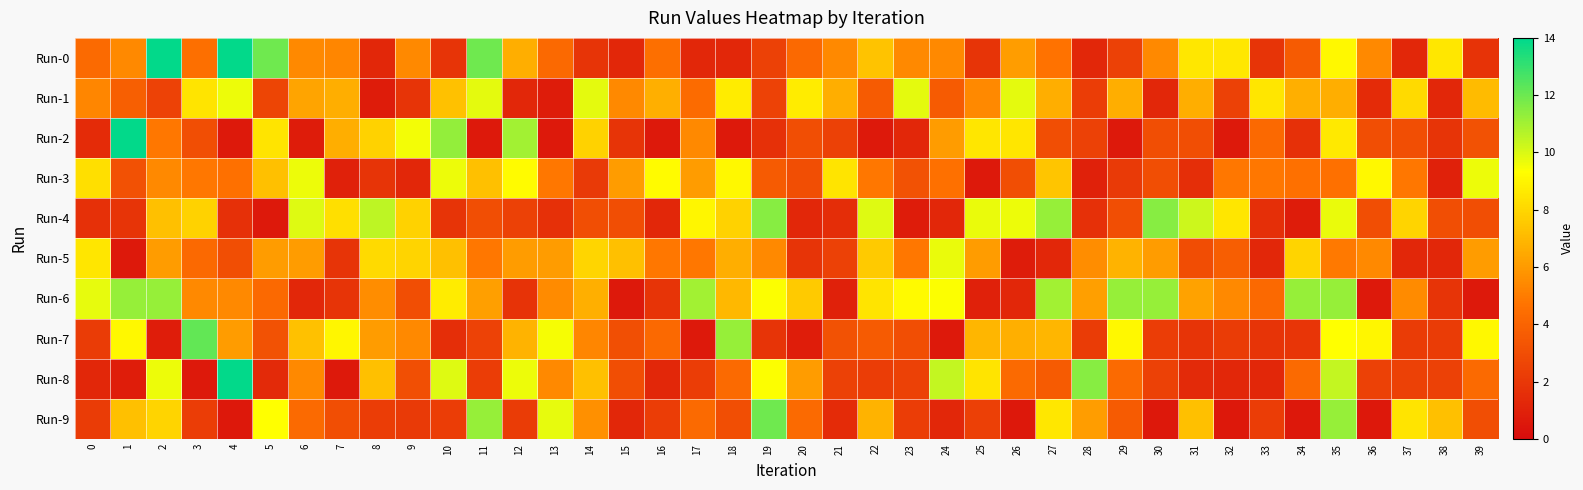

What is the total value across all series at 0?

45.1